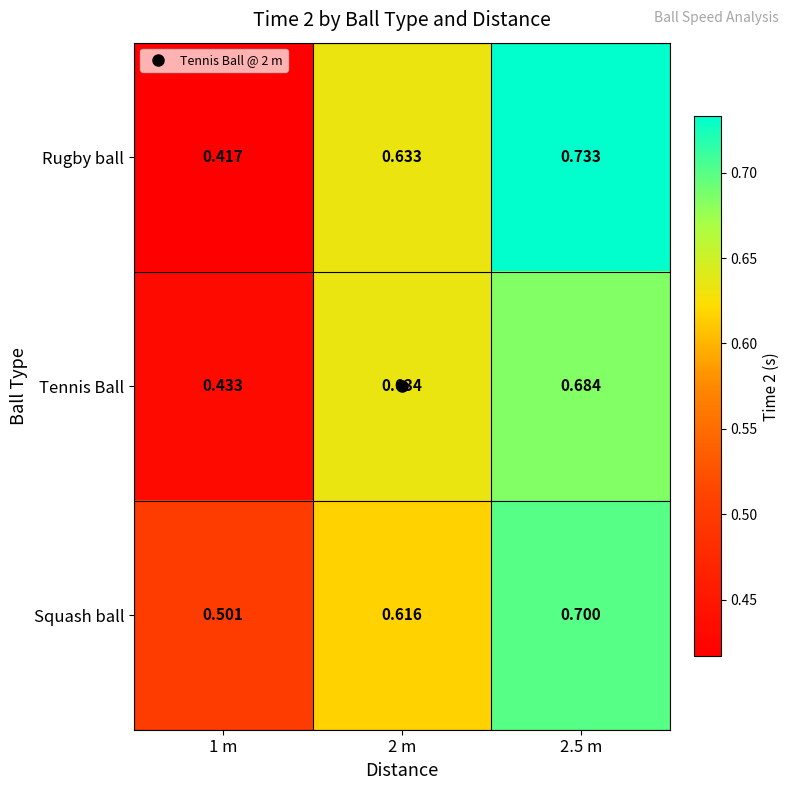

Which series has the largest total across all categories?

Squash ball